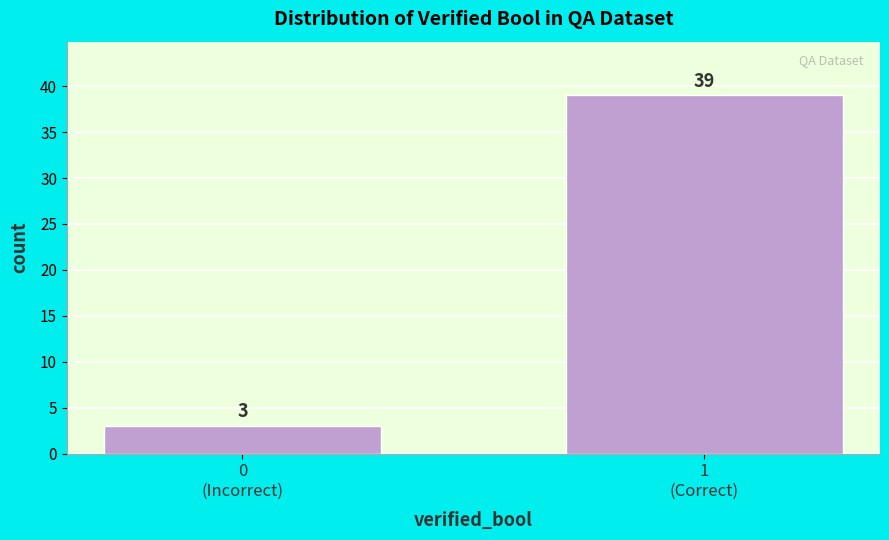

Reading left to right, extract all data points from this chart.

3	39